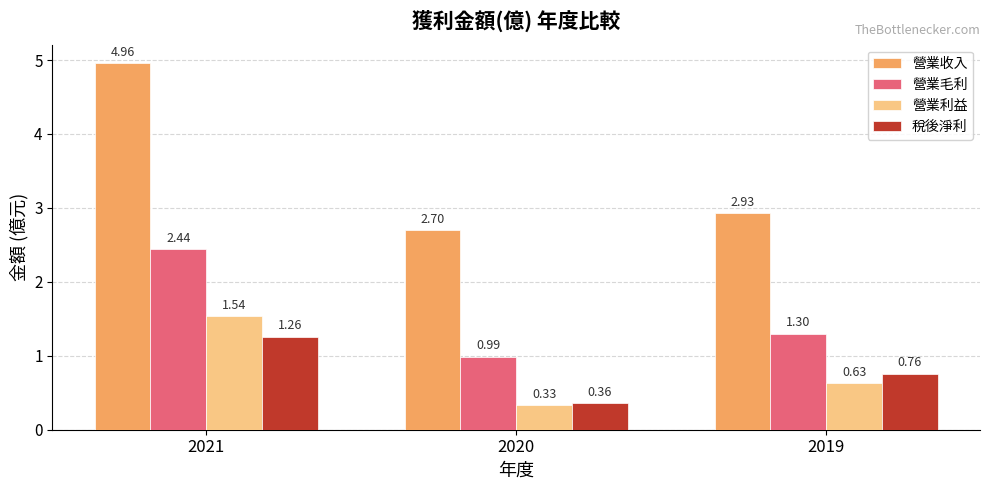

Count the 營業毛利 values in the range 0 to 2.

2